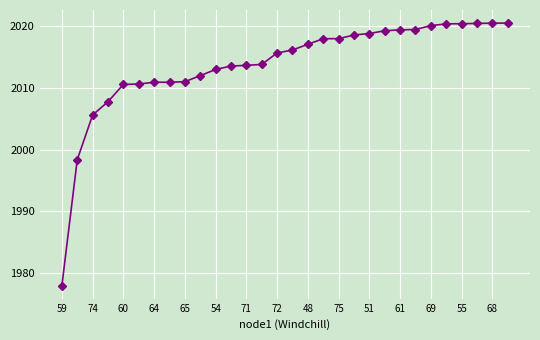

How many data points are less than 2016?

15